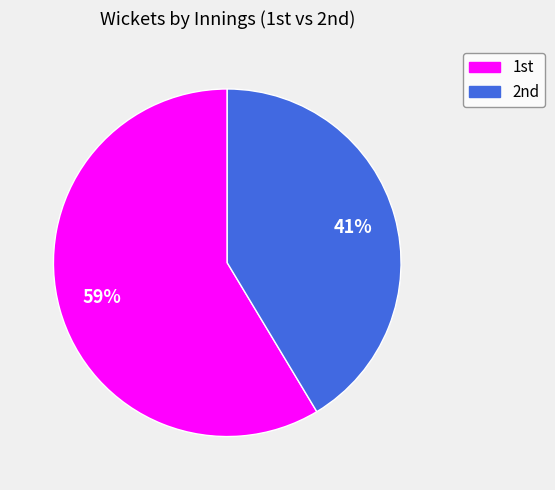

How many segments does this pie chart have?

2